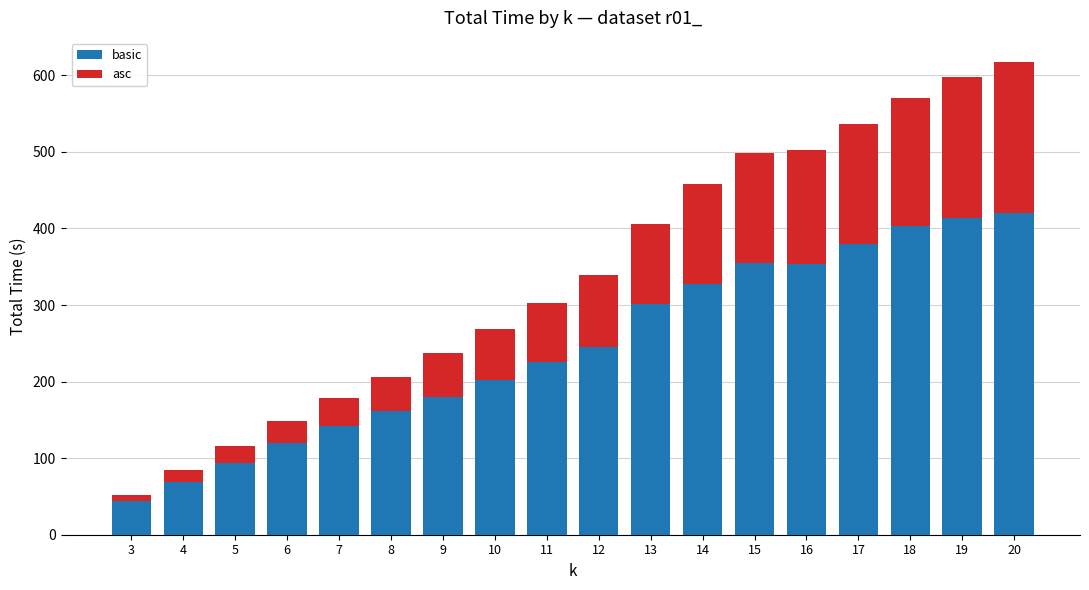

What is the difference between the basic values at 11 and 6?

105.2